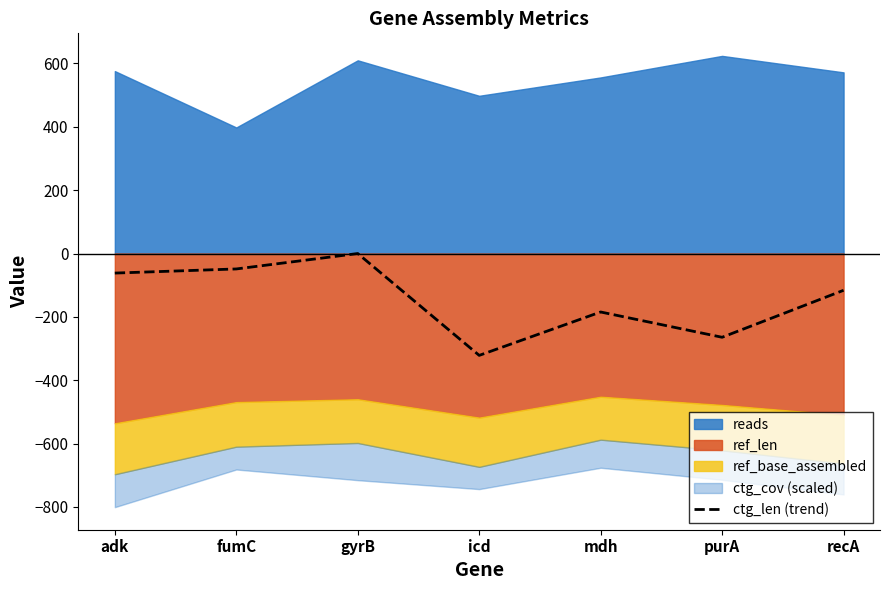

What is the approximate value at mdh?

-184.6